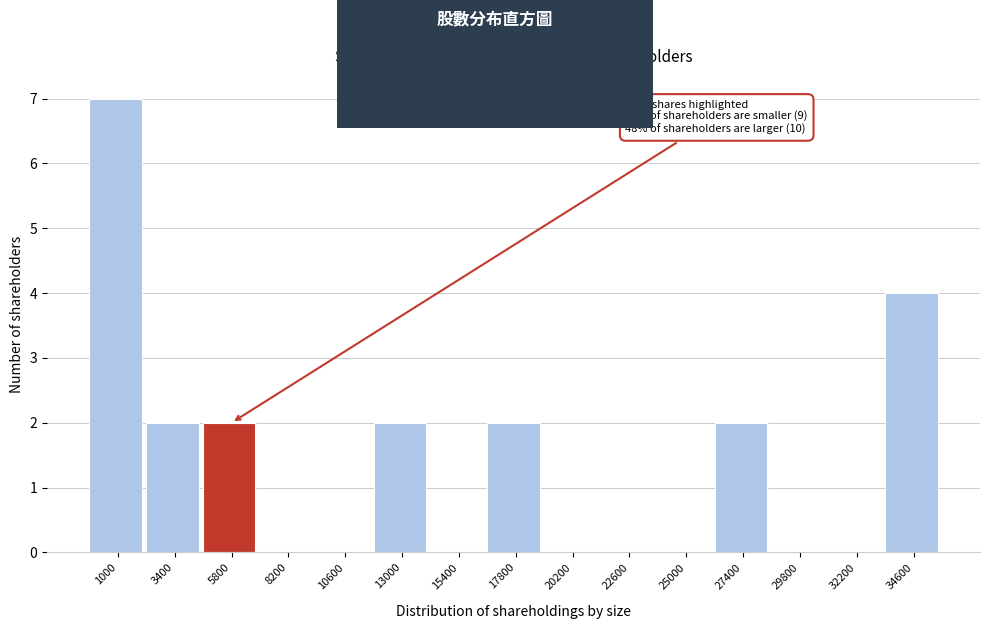

Reading left to right, extract all data points from this chart.

1000=7	3400=2	5800=2	8200=0	10600=0	13000=2	15400=0	17800=2	20200=0	22600=0	25000=0	27400=2	29800=0	32200=0	34600=4